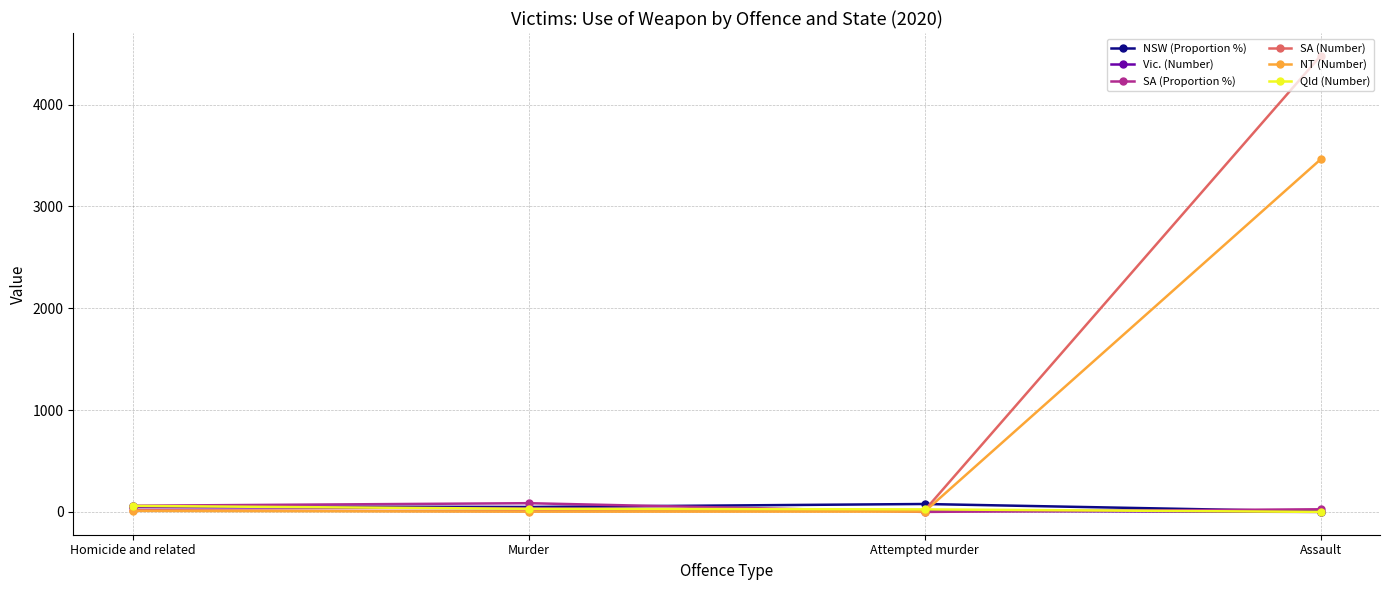

Is this an area chart (filled region under the line)?

No